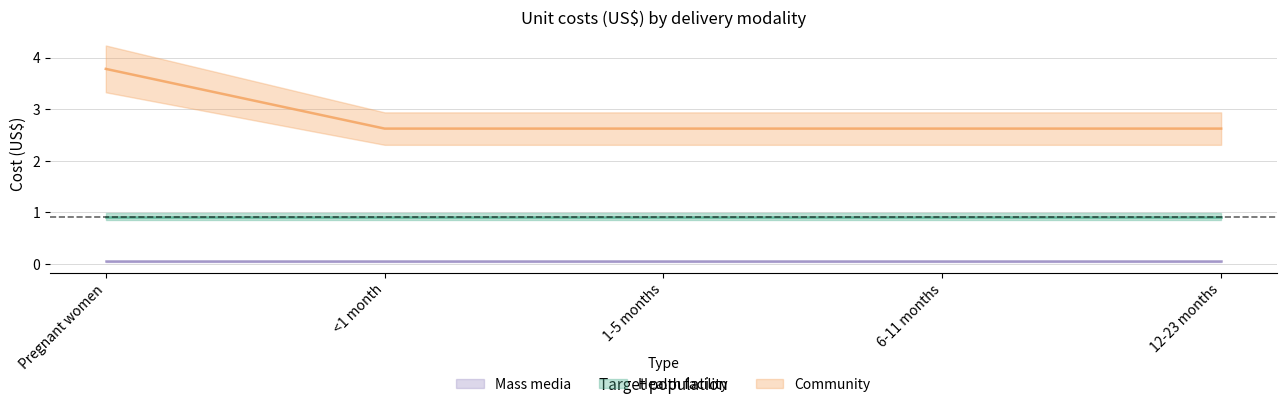

What is the label of the 1st point from the right?

12-23 months